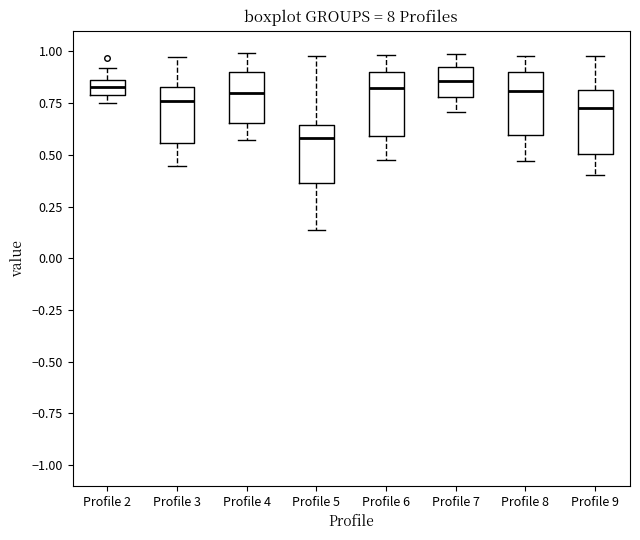

Which box's median line is the lowest?

Profile 5